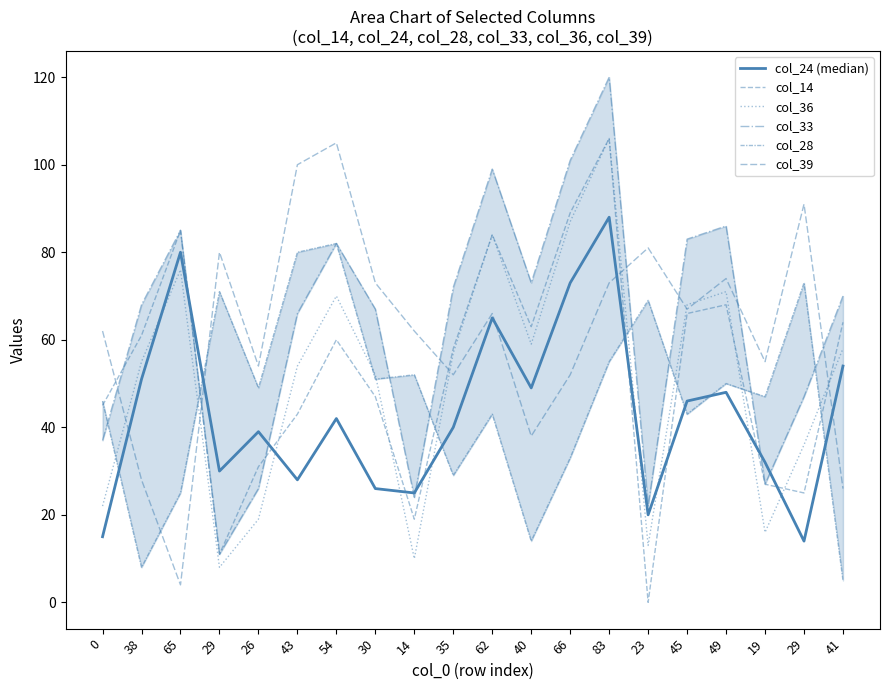

At how many categories does at least one series exceed 96?

5